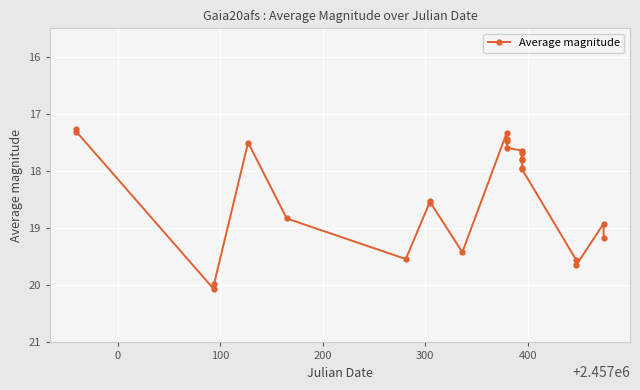

What is the value of the 7th point from the left?

19.5